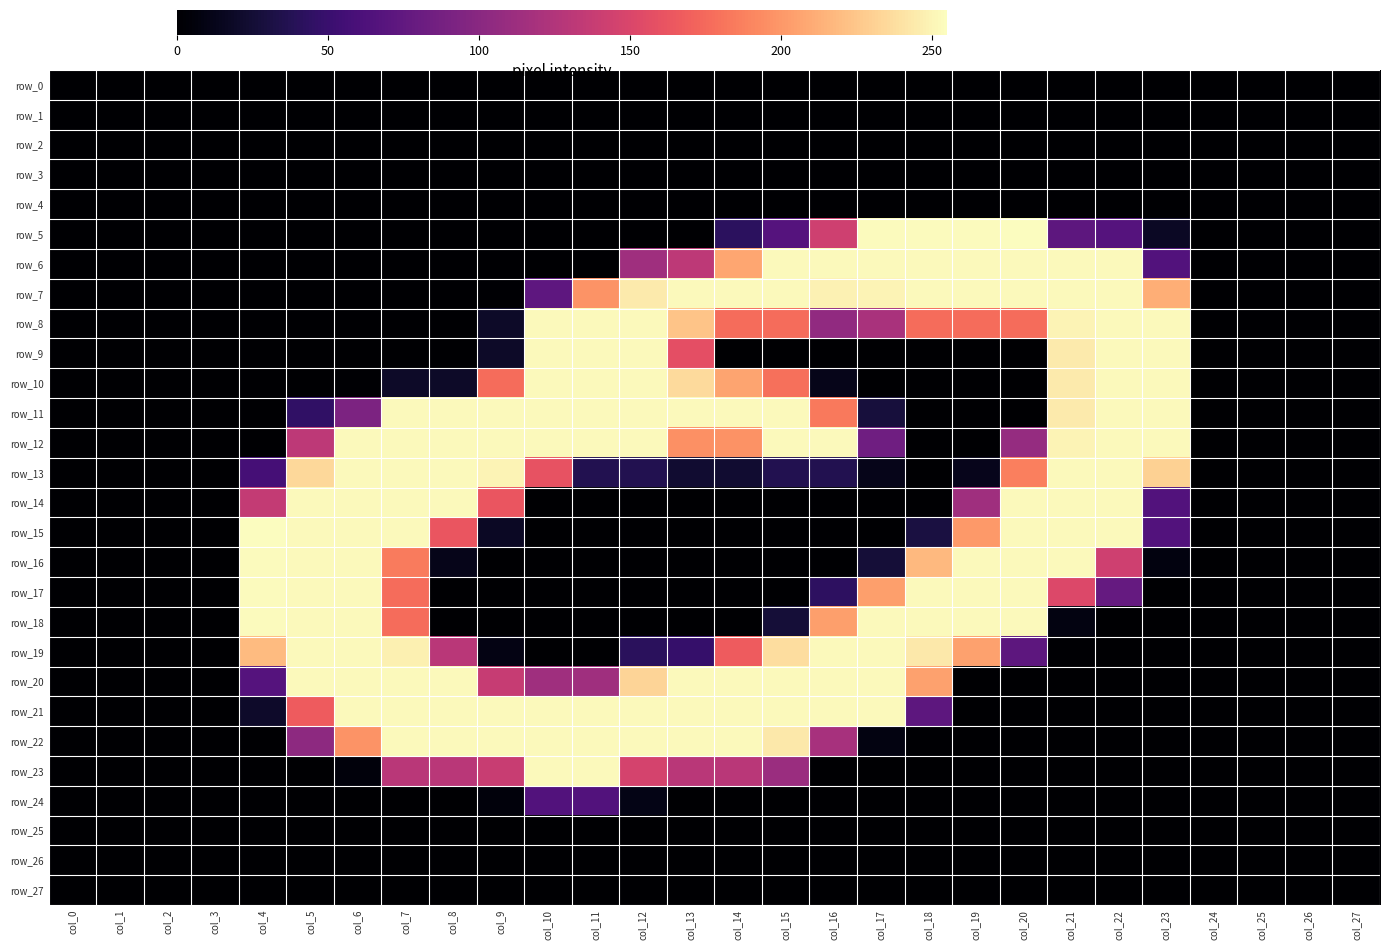

What is the difference between the maximum and minimum values in the row_11 series?

253